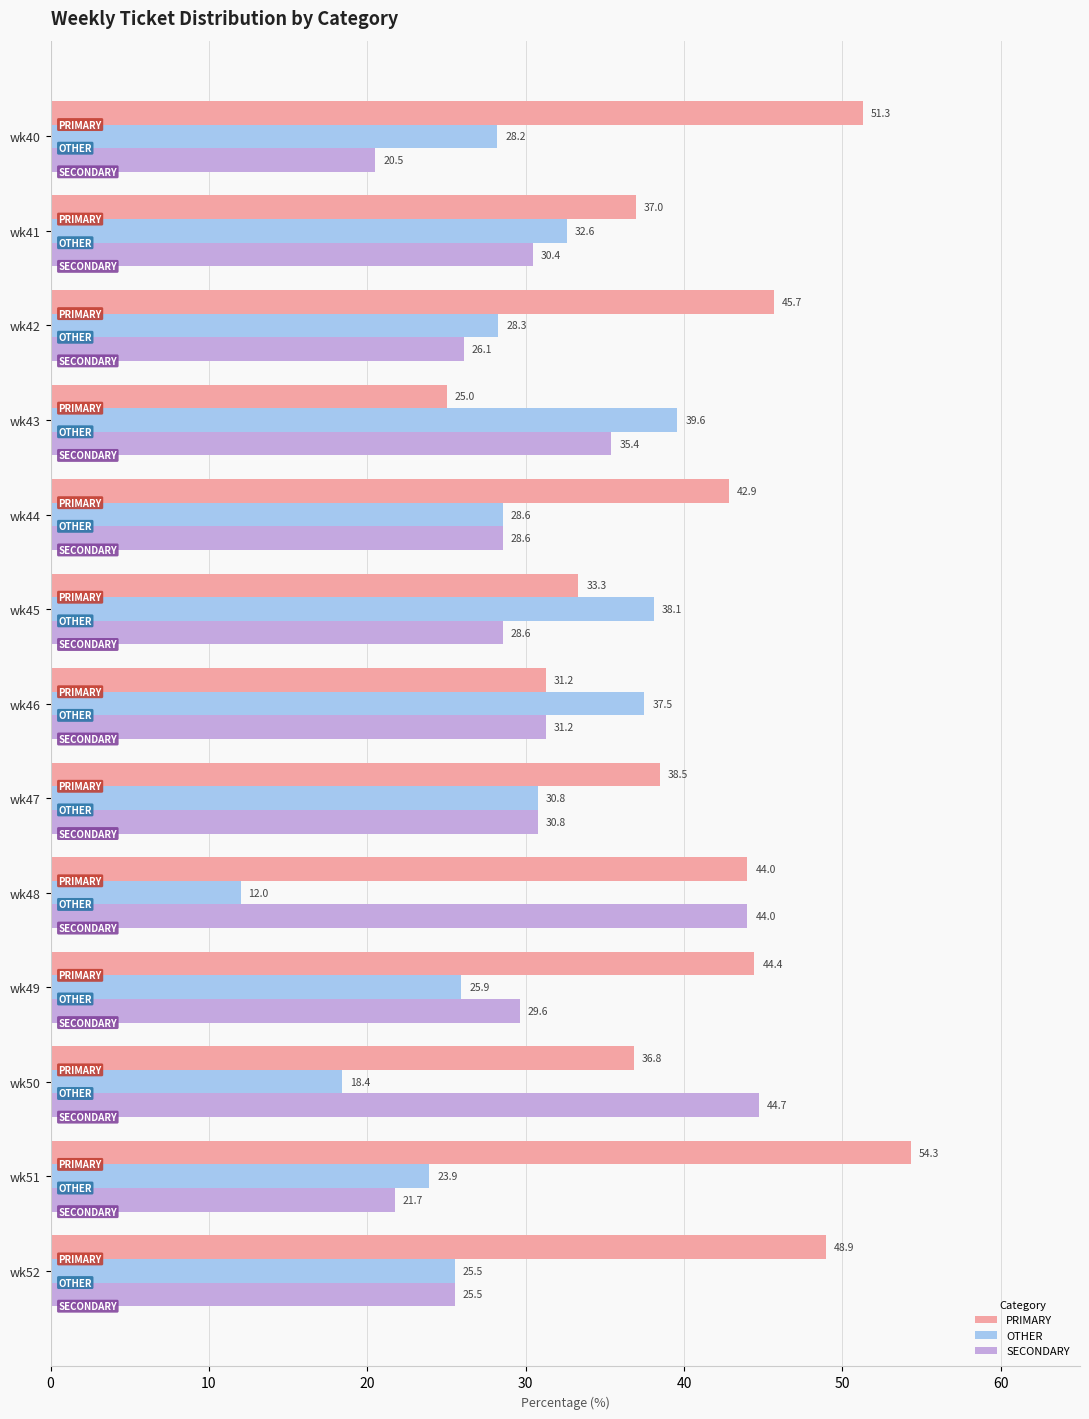

Which series changed the most between wk41 and wk43?

PRIMARY